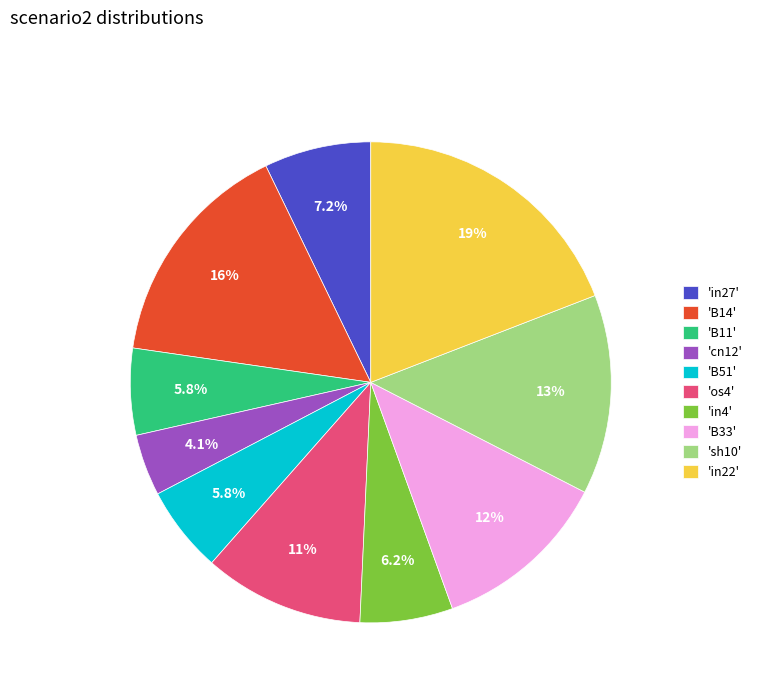

Count the number of slices in the pie.

10